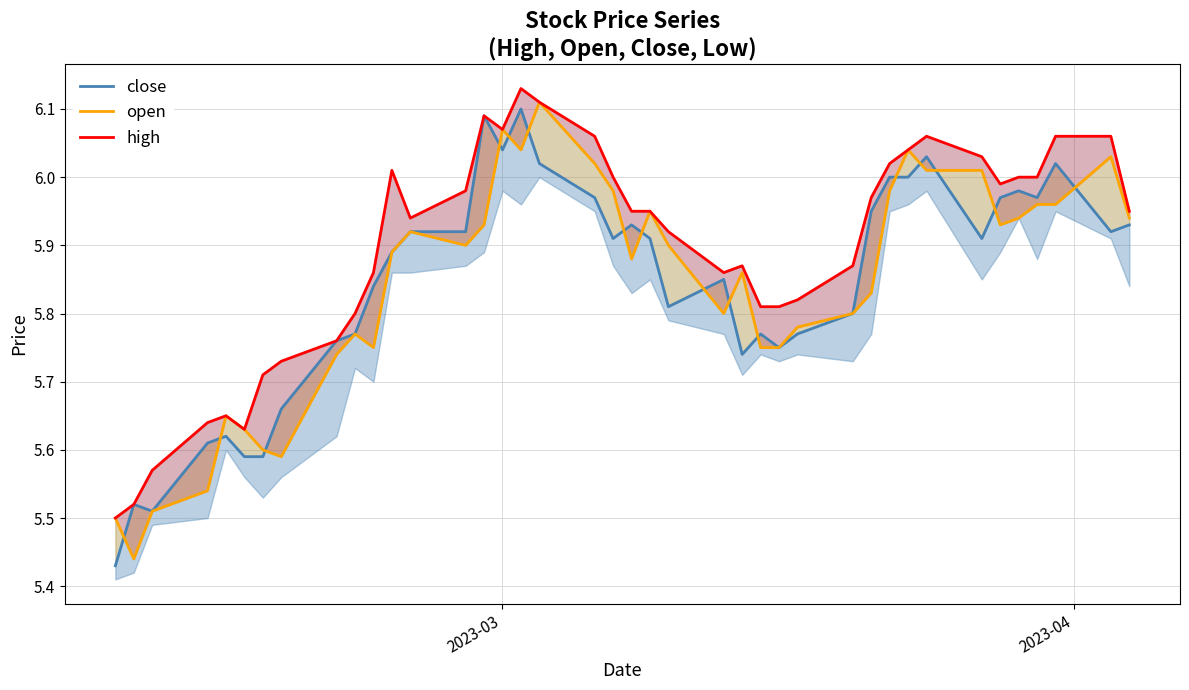

What is the difference between the maximum and second lowest values in the close series?

0.6